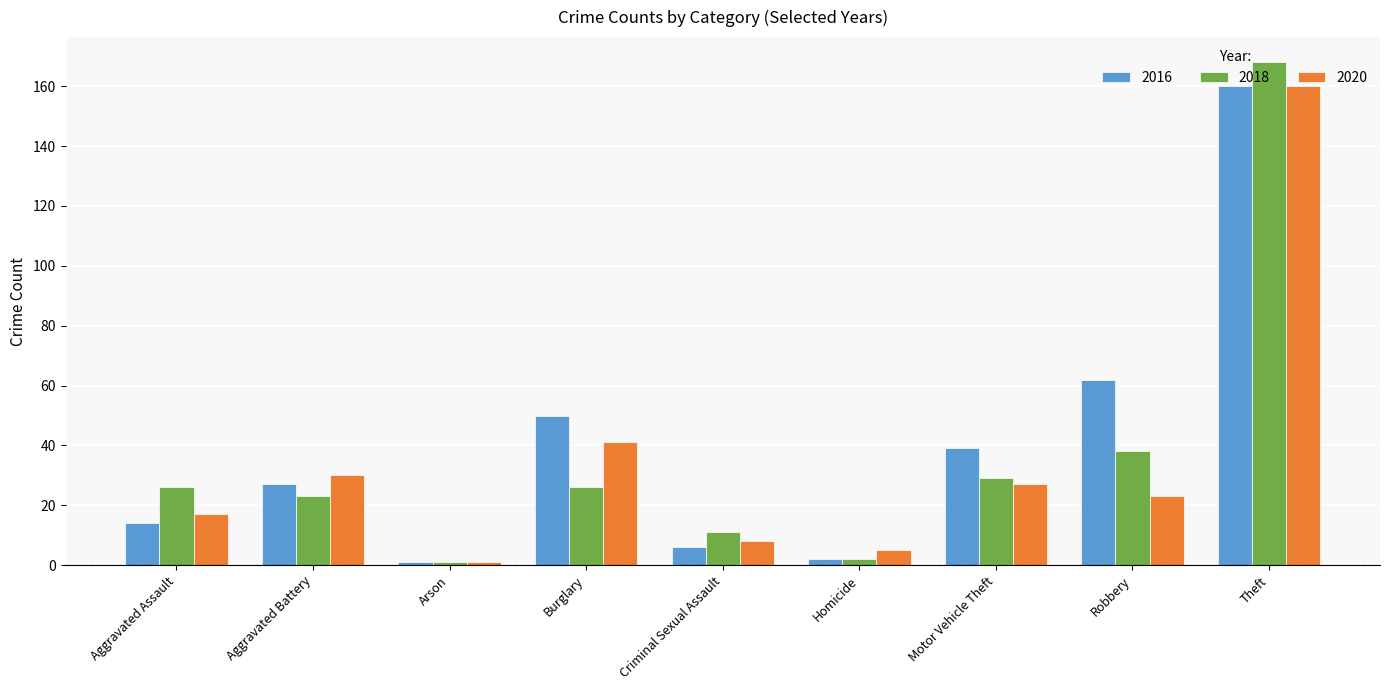

What is the spread (max minus min) of values at Aggravated Assault?

12